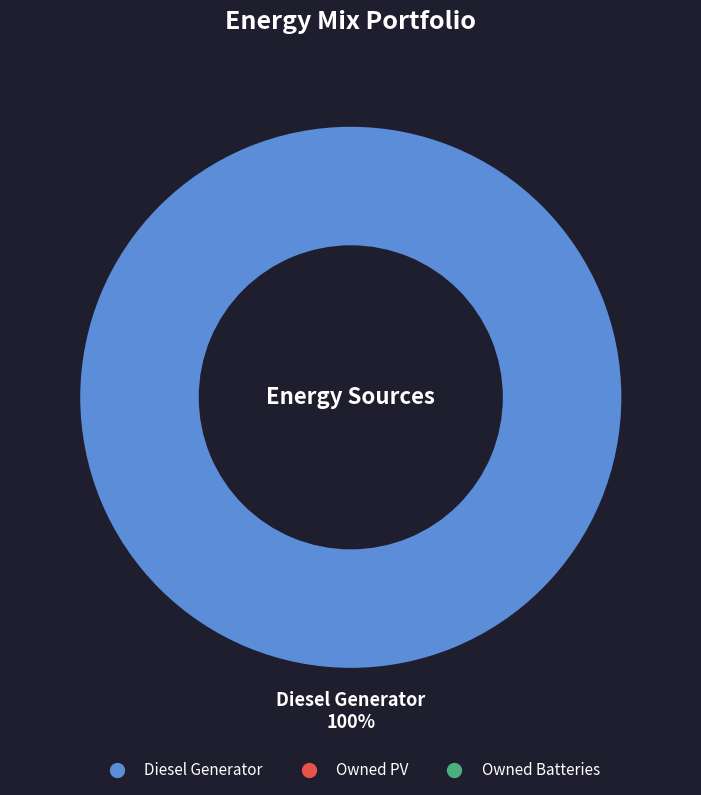

Is there any slice that represents more than half of the pie?

Yes